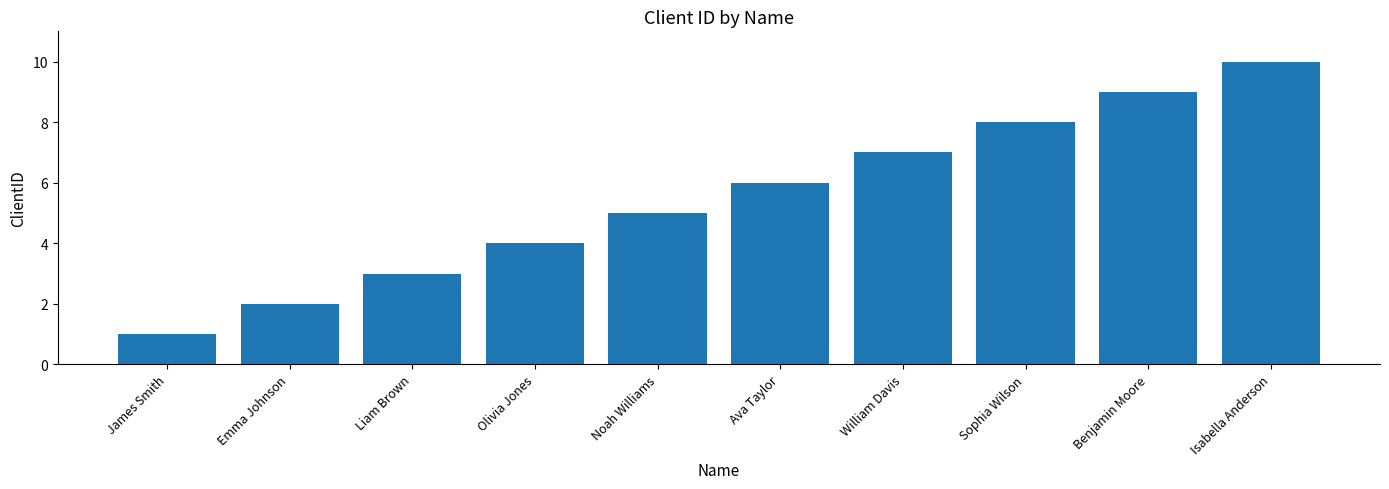

What is the value of the 2nd bar from the left?

2